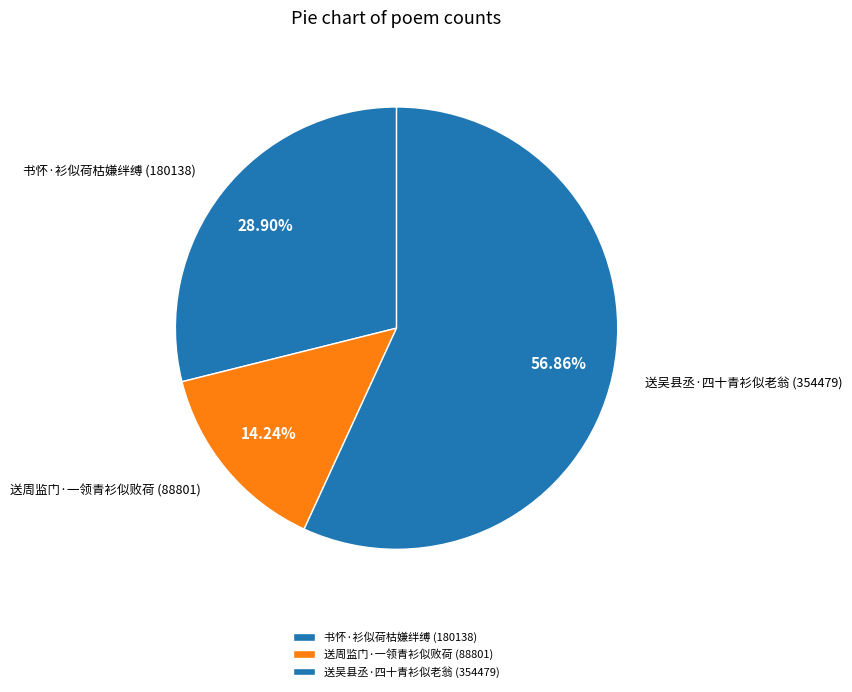

The 书怀·衫似荷枯嫌绊缚 (180138) slice represents 20% of the pie. True or false?

False